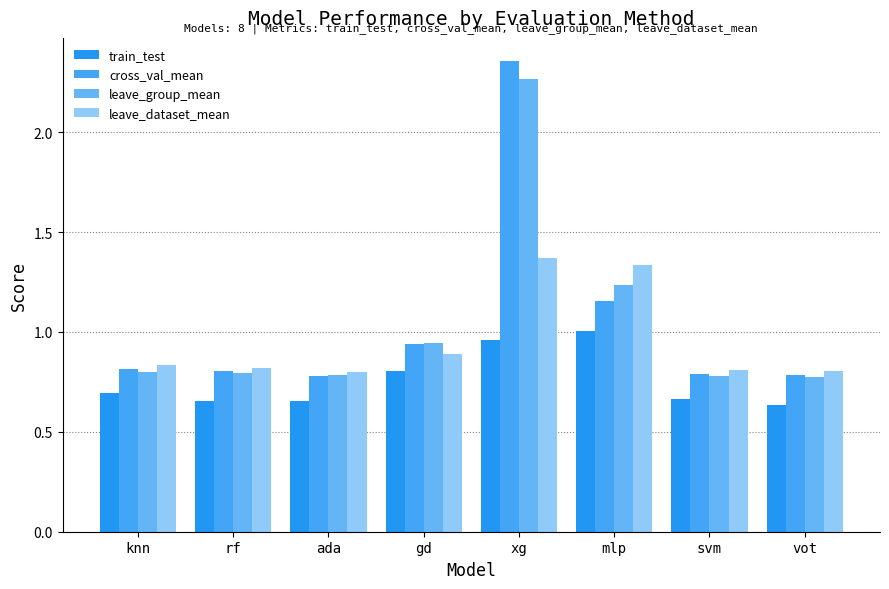

Is it true that cross_val_mean equals 0.8 at svm?

True